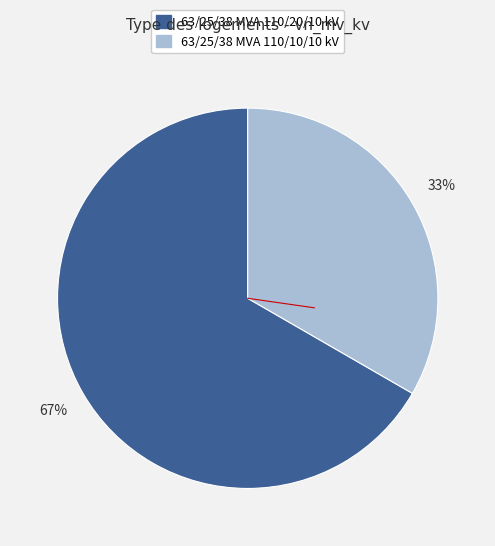

True or false: 63/25/38 MVA 110/20/10 kV accounts for 54% of the total.

False